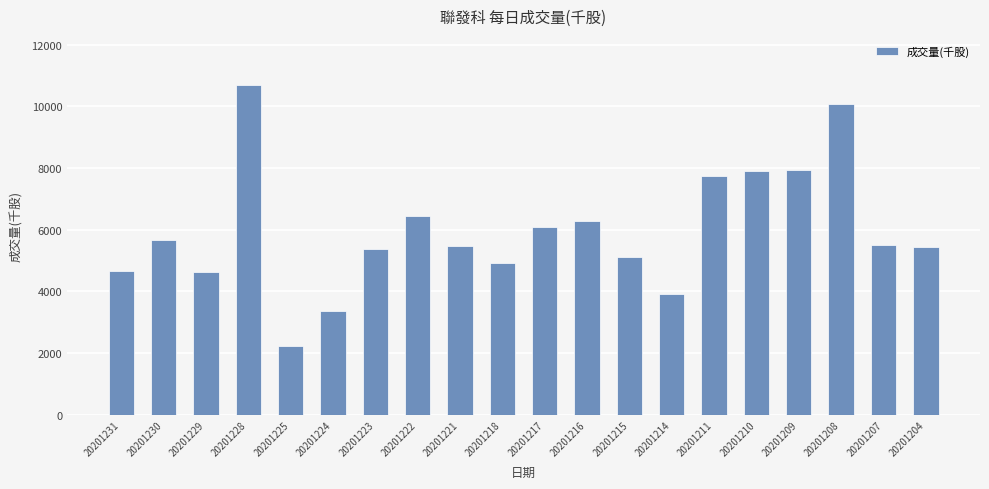

What is the ratio of the value at 20201218 to the value at 20201211?

0.6